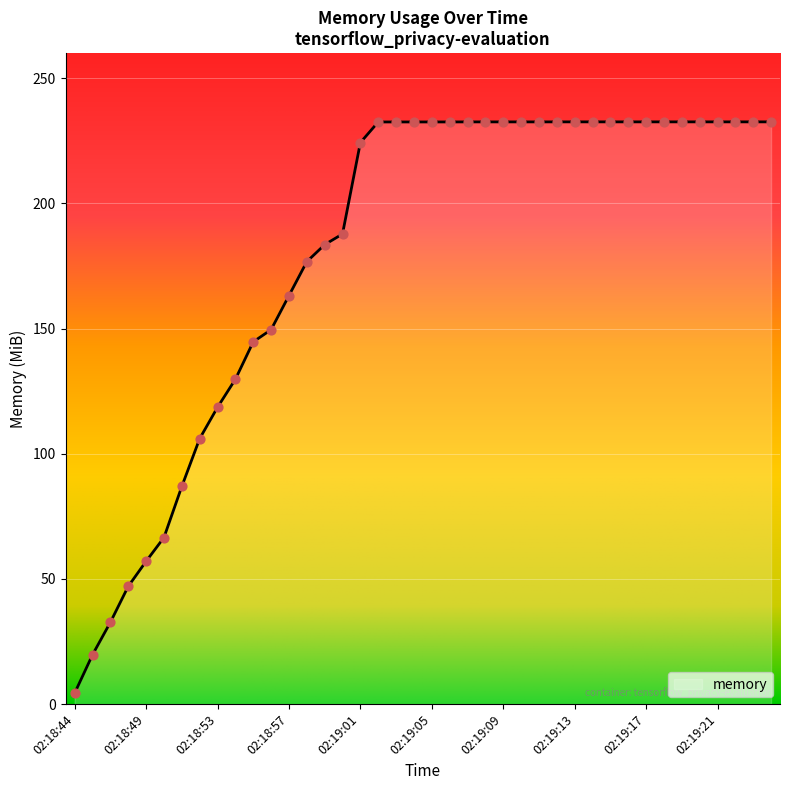

What is the difference between the maximum and minimum values?

228.2